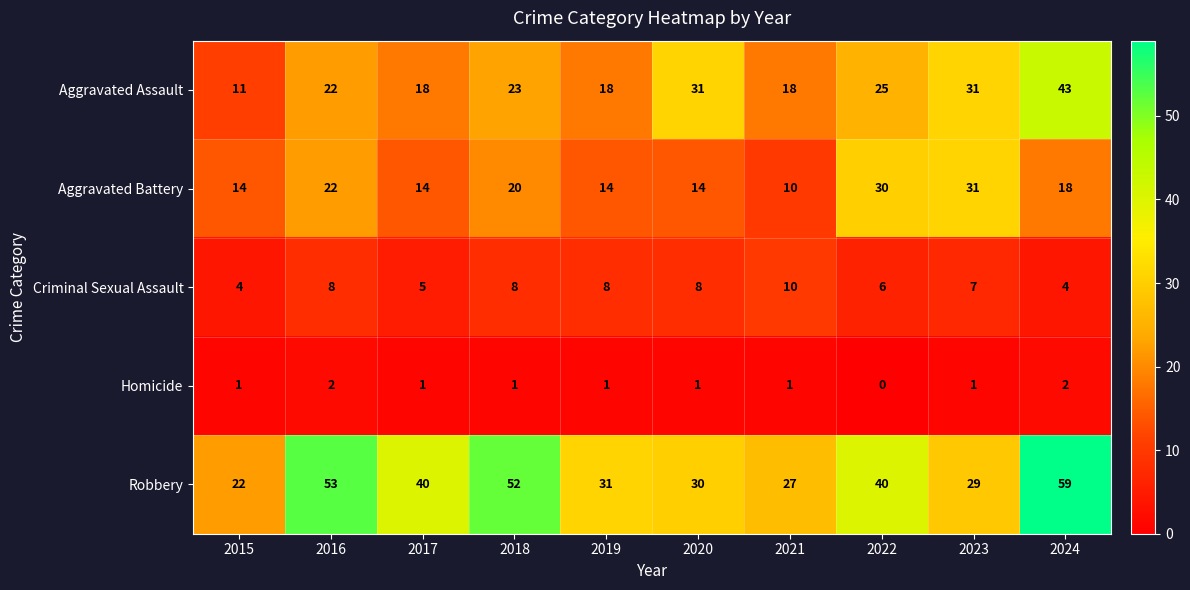

Where does the Robbery series first go above 40?

2016